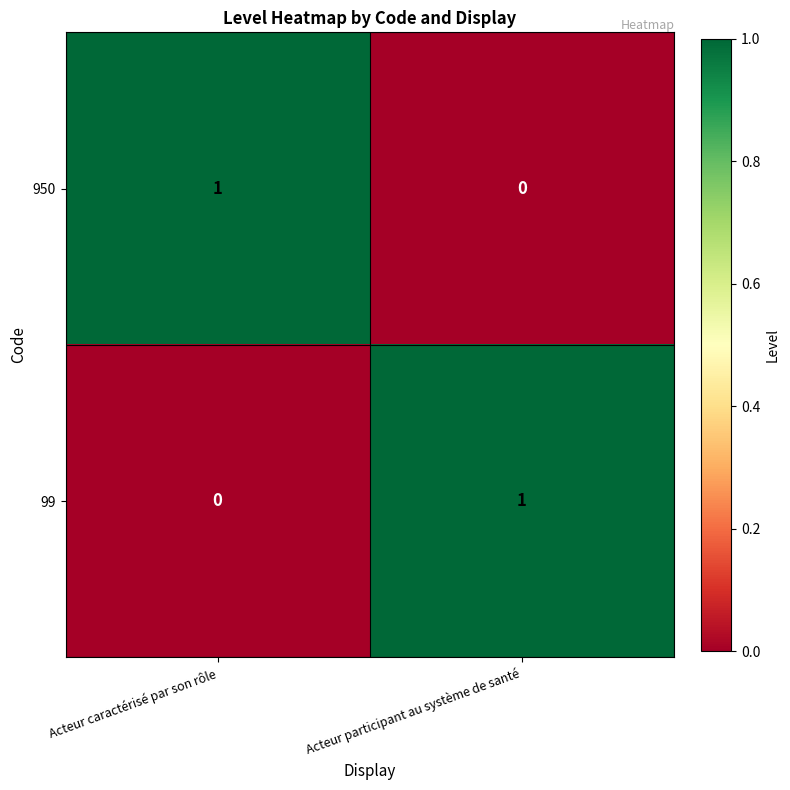

Where is 99 nearest to the value 0?

Acteur caractérisé par son rôle